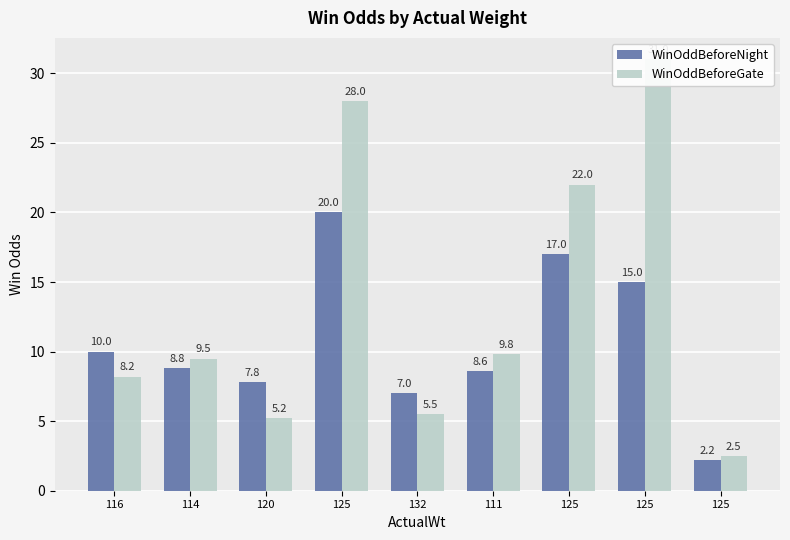

Between 116 and 125, which series saw the biggest shift?

WinOddBeforeGate